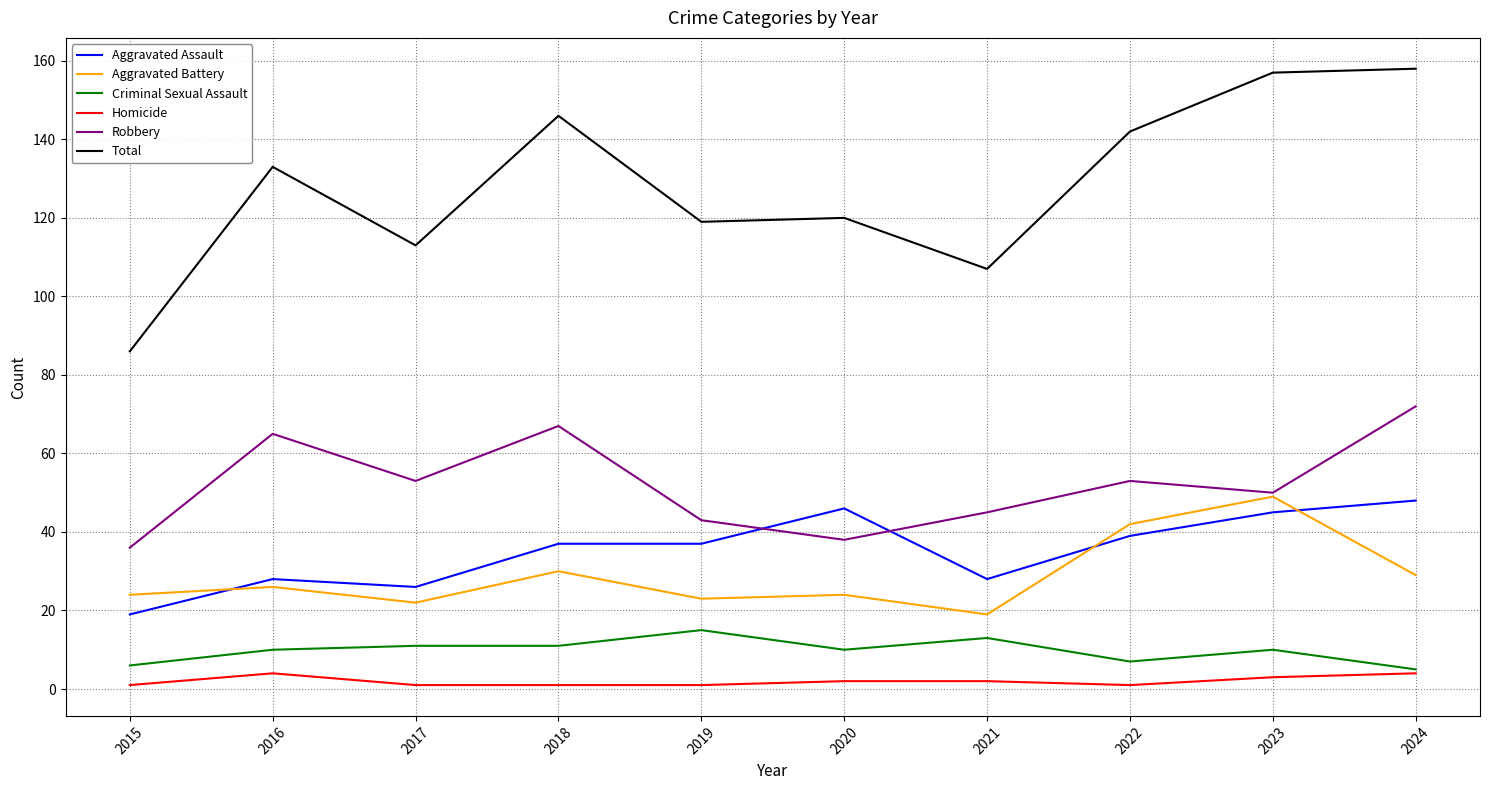

Which series has the largest range (max minus min)?

Total